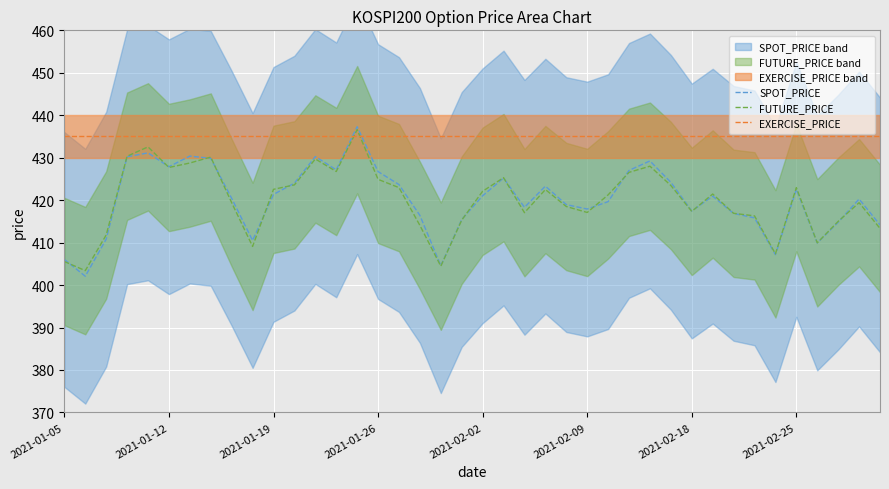

Reading left to right, list all the values displayed in this chart.

SPOT_PRICE: 406.0	402.1	410.8	430.2	431.1	427.9	430.4	429.9	420.4	410.5	421.4	424.0	430.3	427.1	437.3	426.7	423.7	416.4	404.6	415.4	421.0	425.2	418.3	423.3	418.9	417.9	419.6	427.0	429.2	424.2	417.4	420.9	416.9	415.8	407.2	422.5	409.9	414.8	420.3	414.2
FUTURE_PRICE: 405.6	403.4	411.8	430.4	432.6	427.7	428.8	430.1	419.4	409.1	422.6	423.6	429.7	426.8	436.6	424.9	422.9	414.1	404.4	415.3	422.1	425.3	417.1	422.5	418.5	417.1	421.2	426.6	428.0	423.4	417.4	421.4	416.9	416.3	407.4	422.9	409.9	415.0	419.4	413.4
EXERCISE_PRICE: 435.0	435.0	435.0	435.0	435.0	435.0	435.0	435.0	435.0	435.0	435.0	435.0	435.0	435.0	435.0	435.0	435.0	435.0	435.0	435.0	435.0	435.0	435.0	435.0	435.0	435.0	435.0	435.0	435.0	435.0	435.0	435.0	435.0	435.0	435.0	435.0	435.0	435.0	435.0	435.0